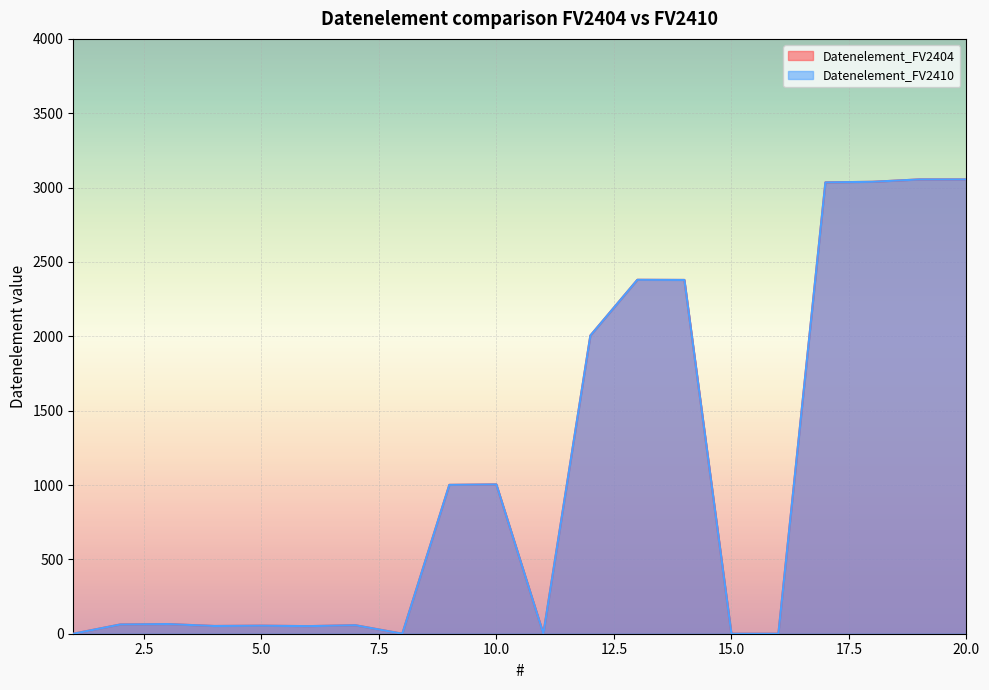

List the labels in order of Datenelement_FV2410 value, largest first.

19, 20, 18, 17, 13, 14, 12, 10, 9, 3, 2, 7, 5, 4, 6, 1, 8, 11, 15, 16